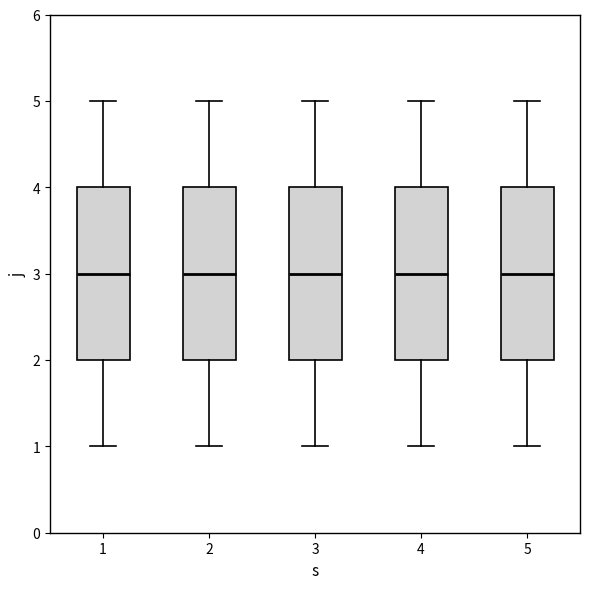

Reading left to right, transcribe this box plot: for each box, give where its median line is, the range the box spans, and where its two whiskers end, as read against the y-axis. The values are not printed on the chart, so give them approximately, as read against the axis.

1: median 3, box 2 to 4, whiskers 1 to 5
2: median 3, box 2 to 4, whiskers 1 to 5
3: median 3, box 2 to 4, whiskers 1 to 5
4: median 3, box 2 to 4, whiskers 1 to 5
5: median 3, box 2 to 4, whiskers 1 to 5